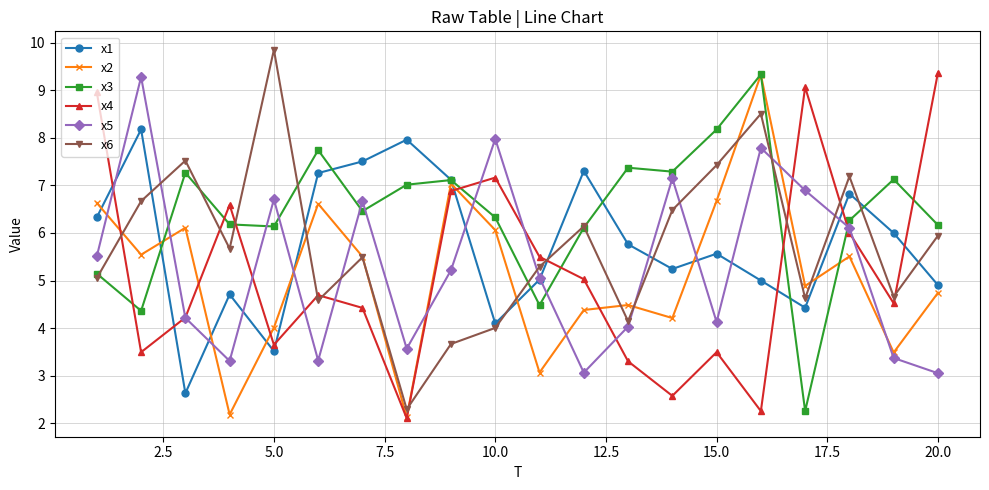

Which series has the largest total across all categories?

x3